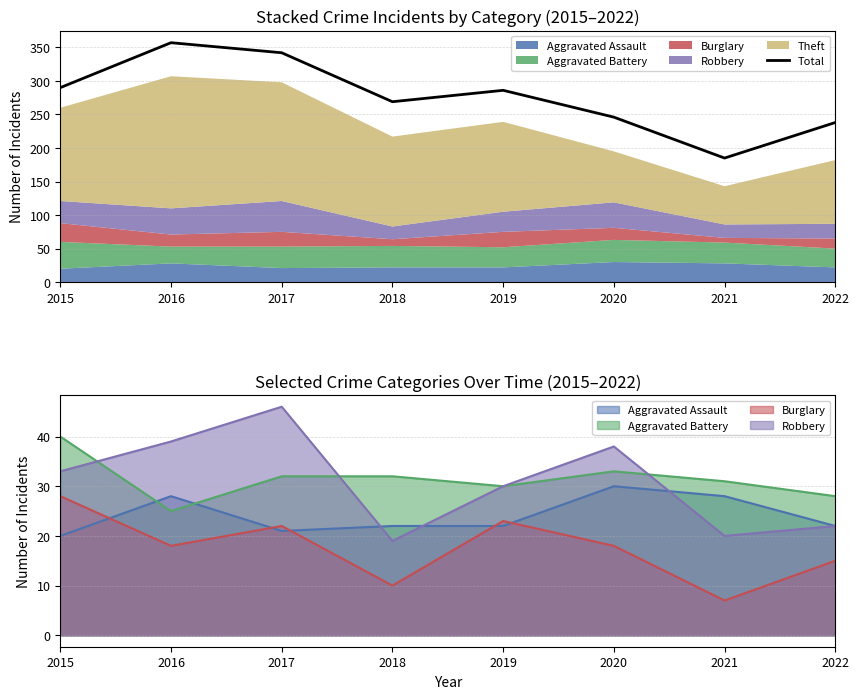

How many lines are shown in the chart?

1